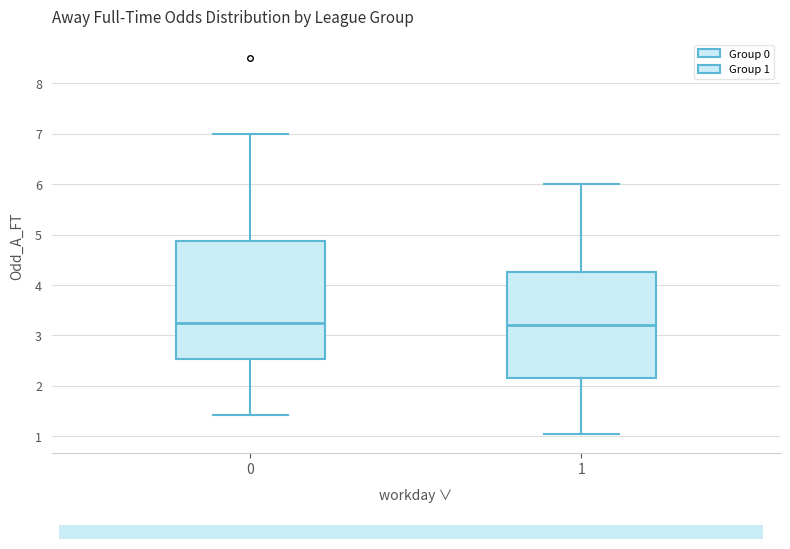

Reading left to right, read every box against the y-axis: the position of its median line, the range the box covers, and the ends of its whiskers. The values are not printed on the chart, so give them approximately, as read against the axis.

0: median 3.3, box 2.5 to 4.9, whiskers 1.4 to 7.0
1: median 3.2, box 2.2 to 4.3, whiskers 1.0 to 6.0